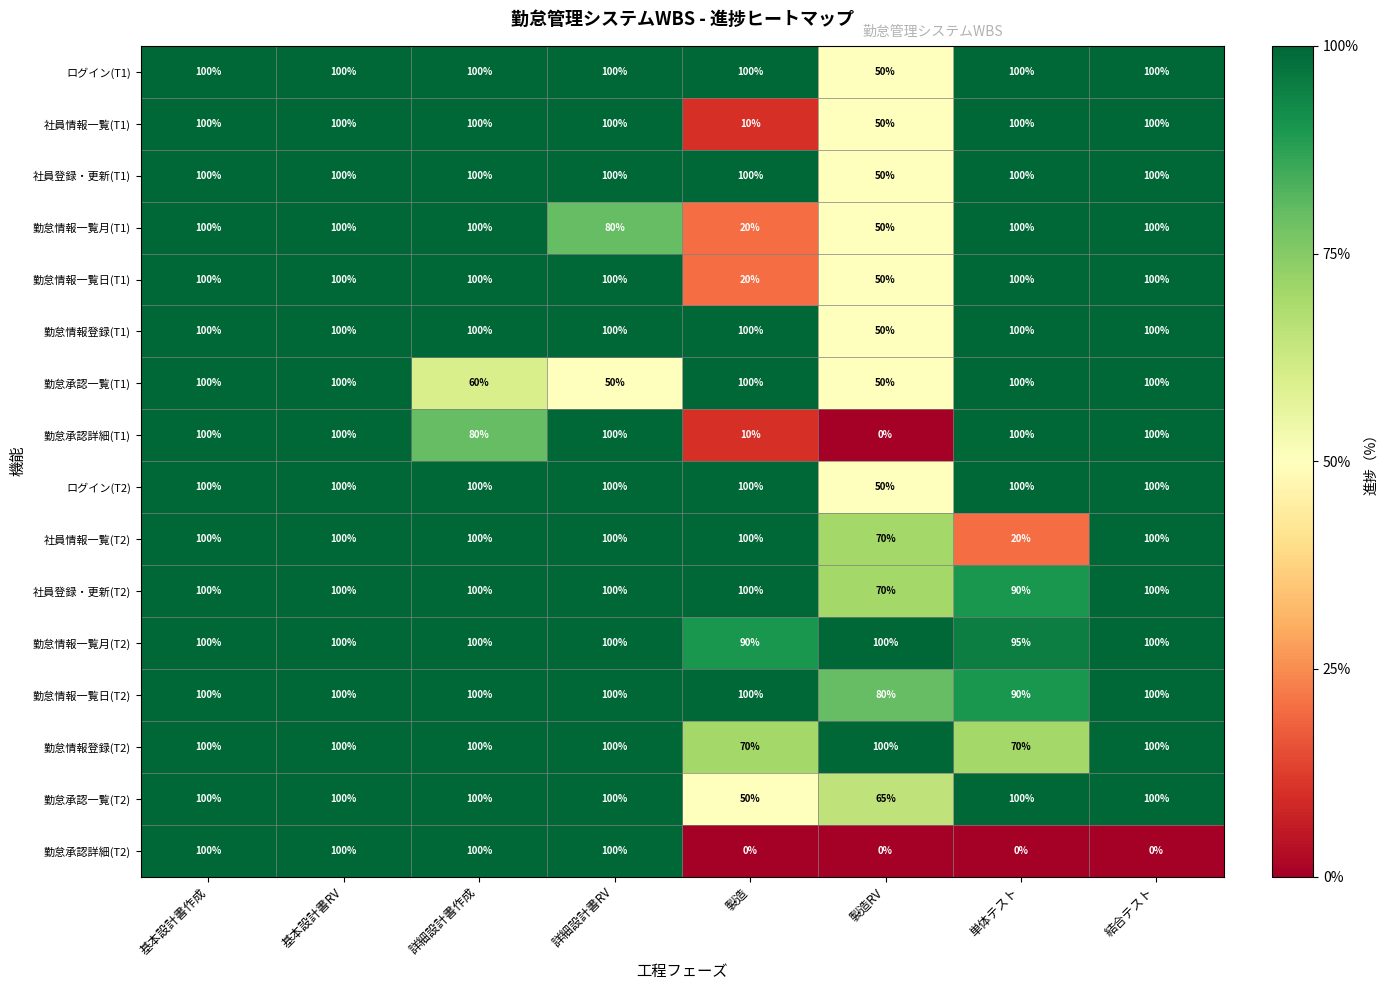

What is the difference between the maximum and minimum values in the 勤怠情報一覧日(T1) series?

80